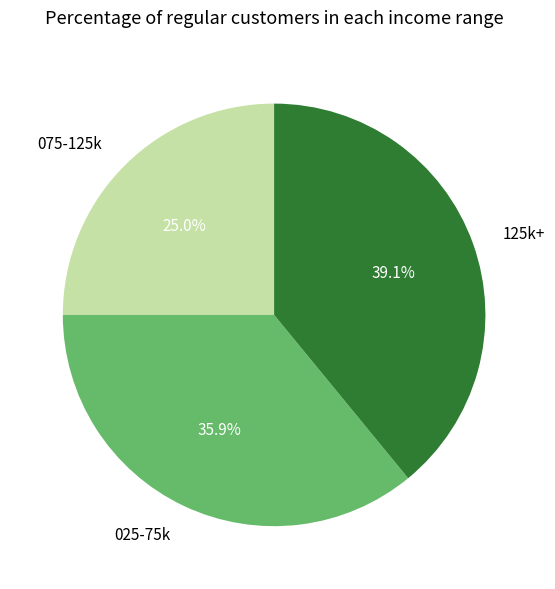

Rank the categories by value from highest to lowest.

125k+, 025-75k, 075-125k